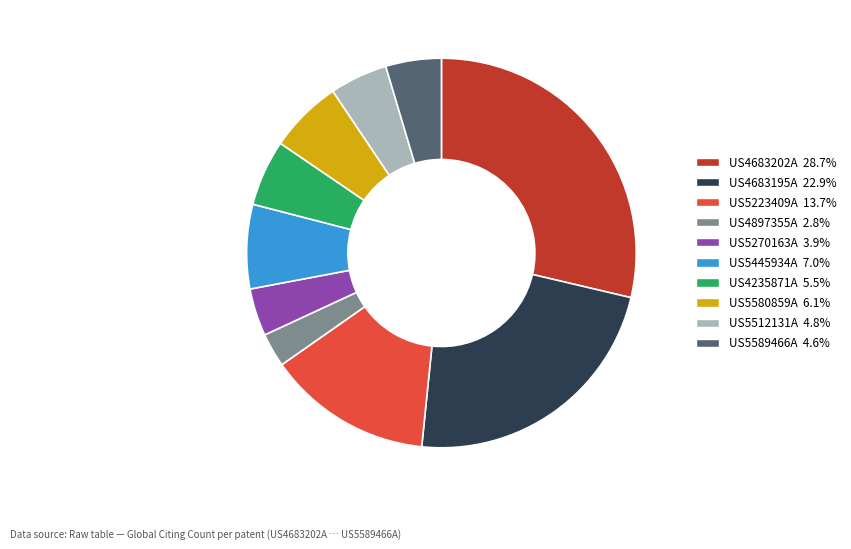

Is there any slice that represents more than half of the pie?

No